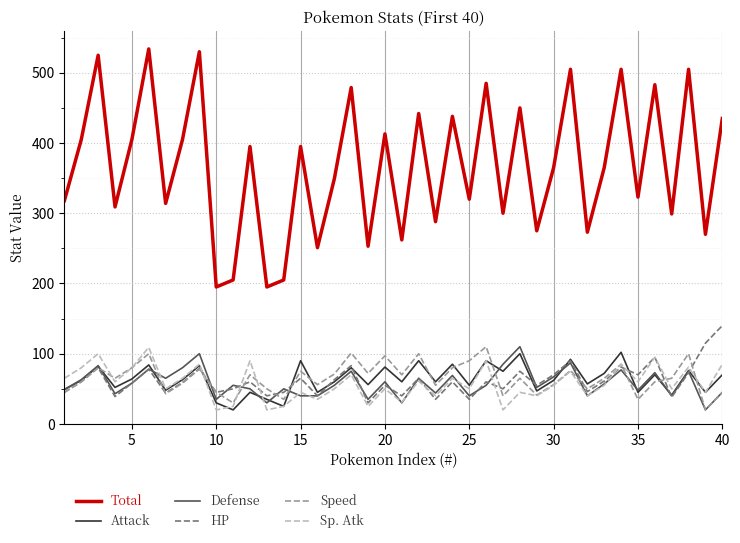

Which series has the largest range (max minus min)?

Total